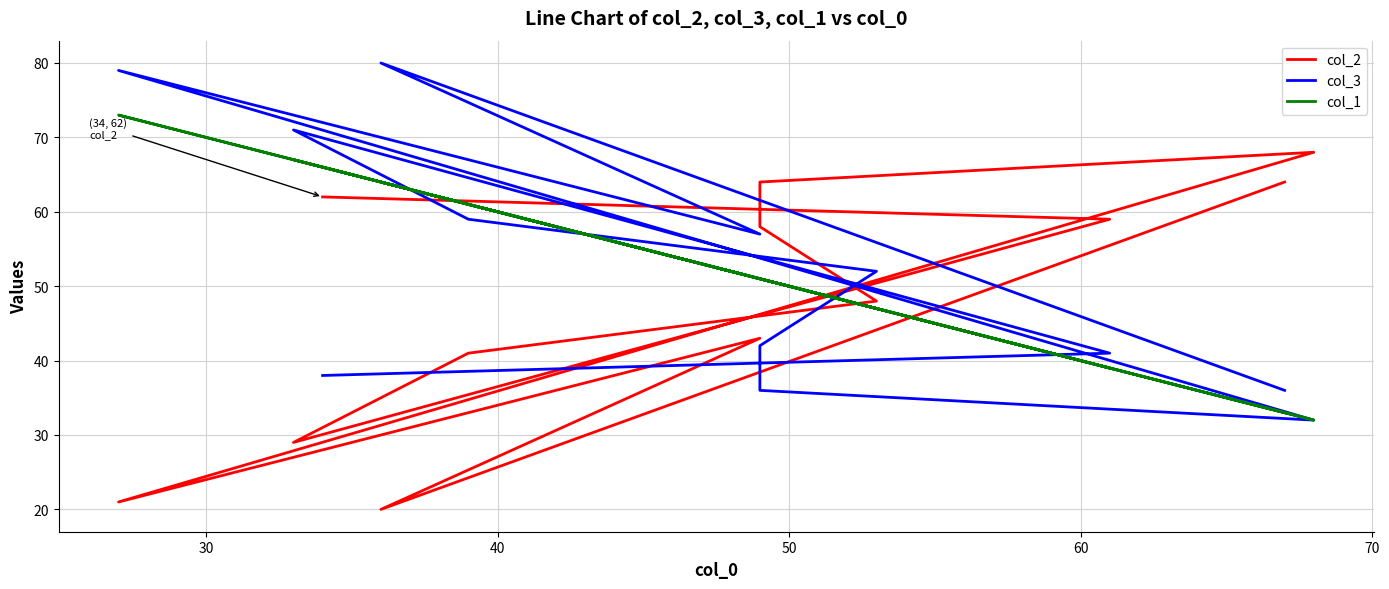

How many data points in col_2 are above 58?

5